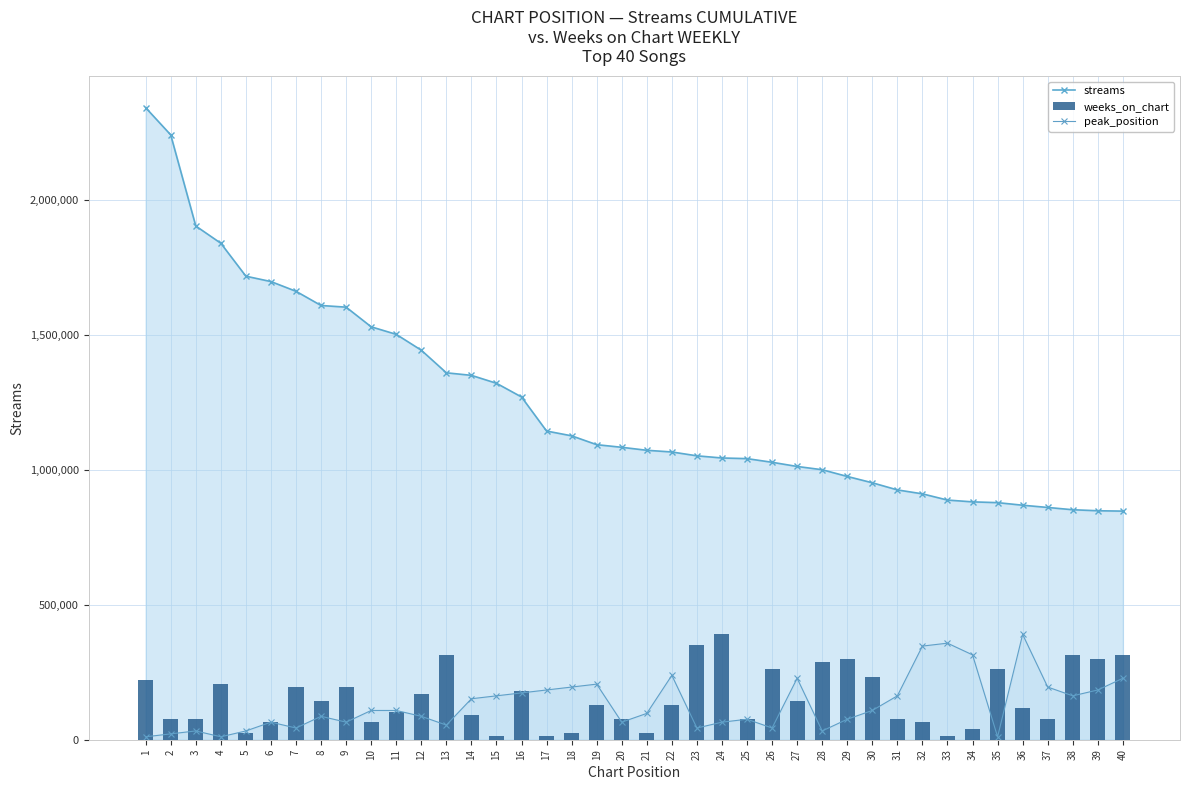

Reading right to left, extract all data points from this chart.

312183.9	299176.2	312183.9	78046.0	117068.9	260153.2	39023.0	13007.7	65038.3	78046.0	234137.9	299176.2	286168.5	143084.3	260153.2	78046.0	390229.8	351206.8	130076.6	26015.3	78046.0	130076.6	26015.3	13007.7	182107.3	13007.7	91053.6	312183.9	169099.6	104061.3	65038.3	195114.9	143084.3	195114.9	65038.3	26015.3	208122.6	78046.0	78046.0	221130.2